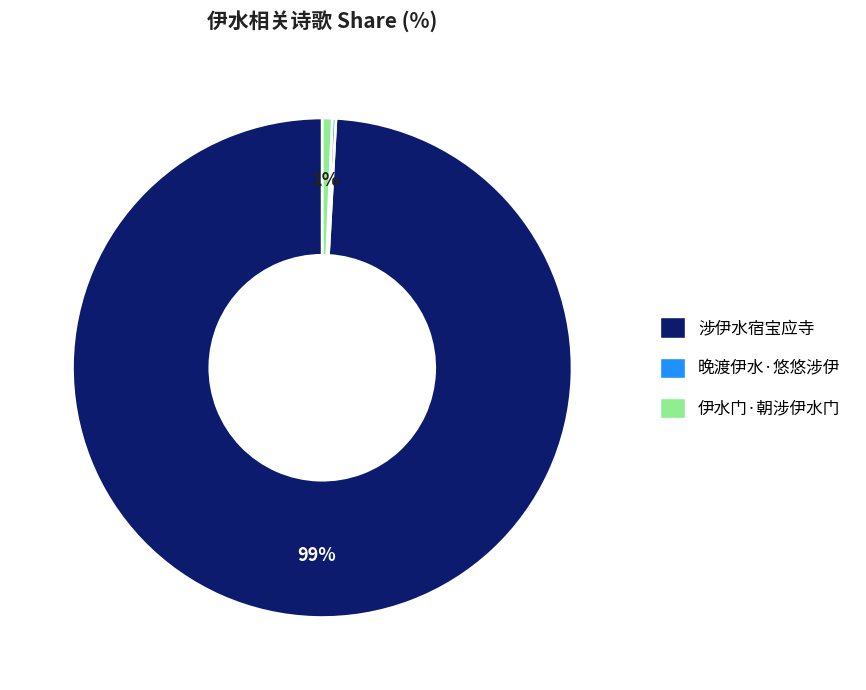

Do 伊水门·朝涉伊水门 and 涉伊水宿宝应寺 together represent more than half of the pie?

Yes